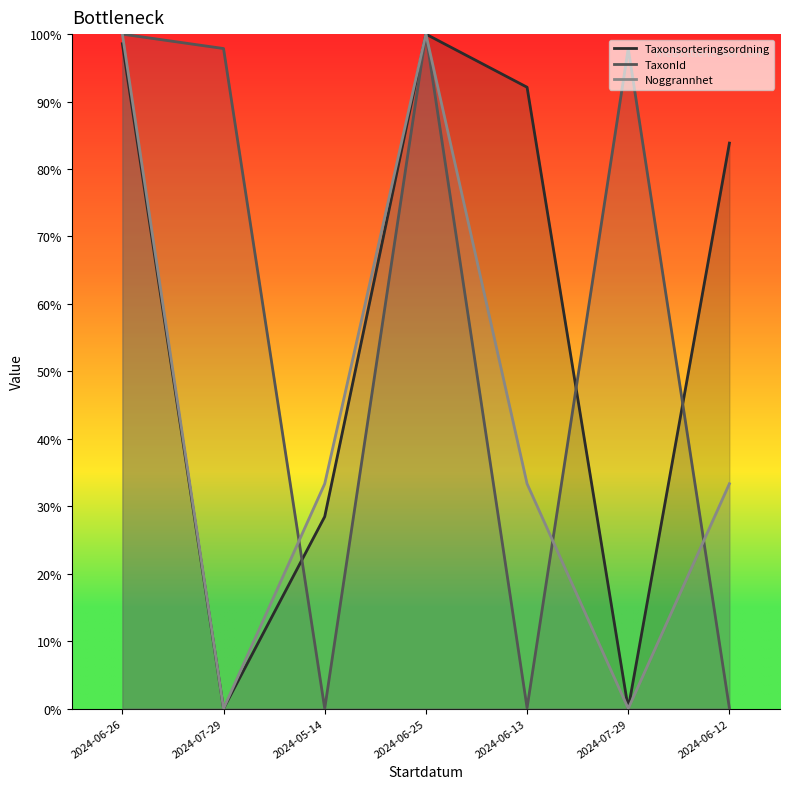

At how many categories does at least one series exceed 0?

7